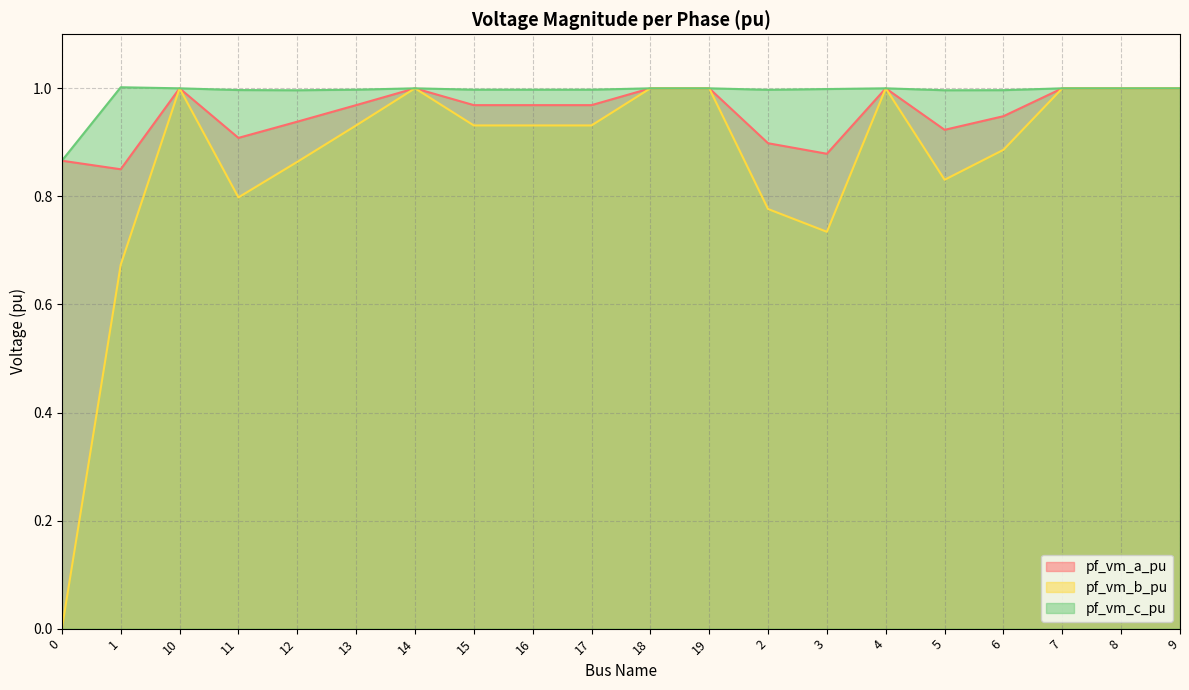

Does the chart display data point markers on the line(s)?

No